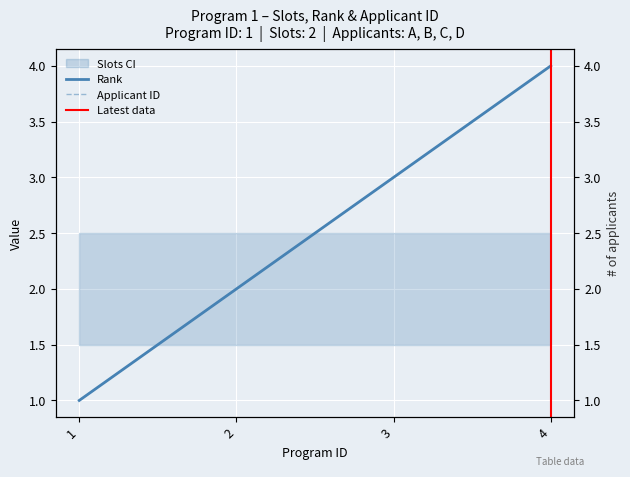

What value does the Applicant ID series have at 3?

3